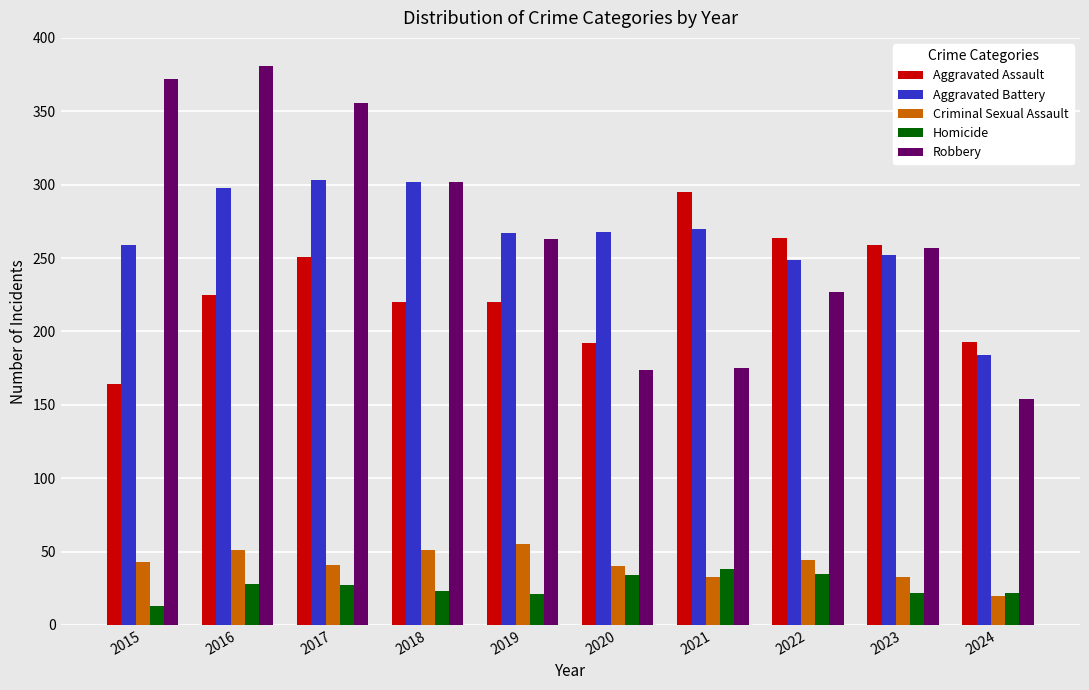

What is the value of the Homicide bar at the 5th from the left?

21